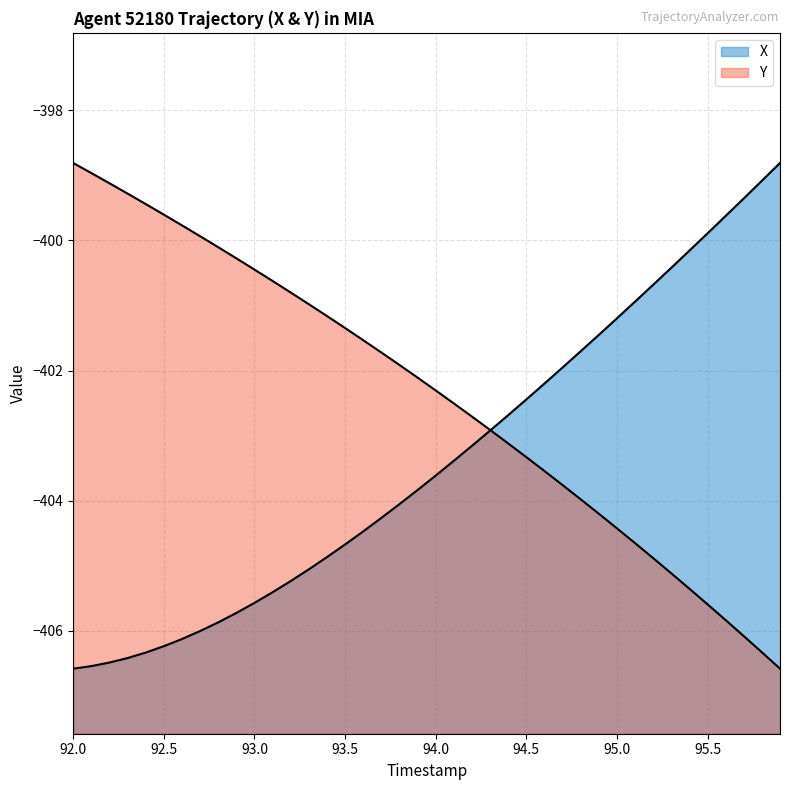

Rank the series by their average value, from lowest to highest.

X, Y